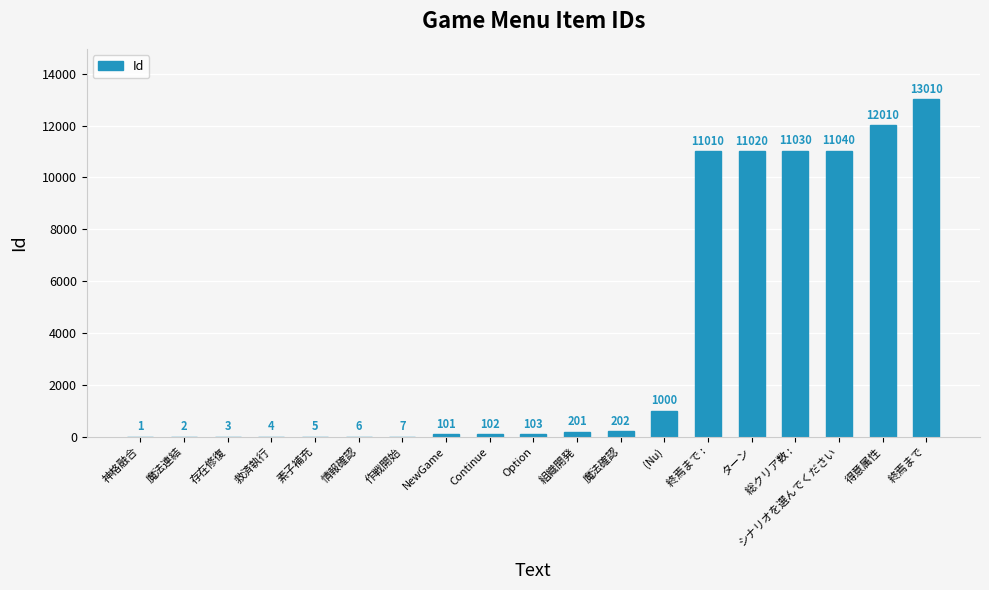

Reading left to right, transcribe all the data shown in this chart.

1	2	3	4	5	6	7	101	102	103	201	202	1000	11010	11020	11030	11040	12010	13010